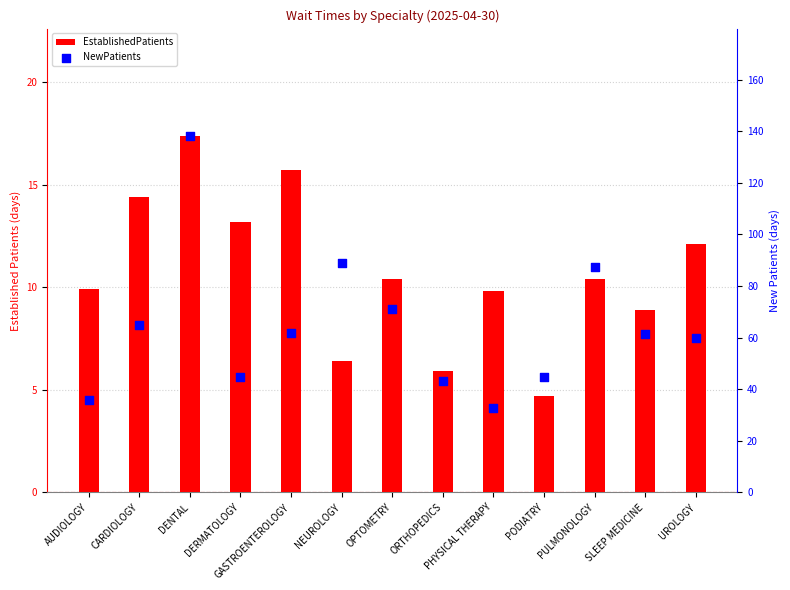

Which series reaches the maximum Y coordinate?

NewPatients